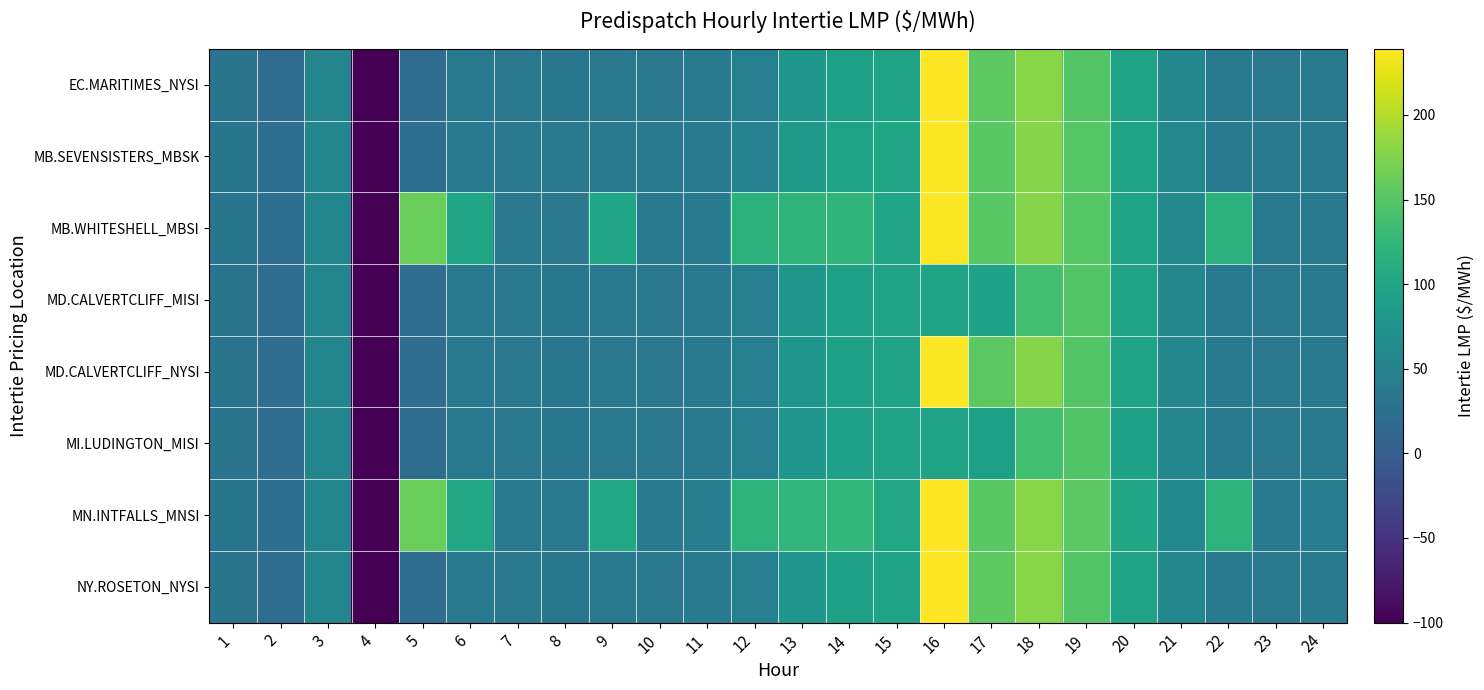

Reading left to right, what are all the values shown in this chart?

EC.MARITIMES_NYSI: 1=29.9	2=21.7	3=54.0	4=-100.0	5=21.5	6=37.5	7=34.9	8=33.3	9=35.6	10=35.5	11=39.4	12=47.0	13=78.8	14=93.1	15=96.5	16=239.1	17=154.5	18=179.0	19=148.9	20=95.7	21=57.6	22=38.1	23=35.2	24=38.9
MB.SEVENSISTERS_MBSK: 1=31.4	2=22.9	3=55.0	4=-100.0	5=22.7	6=39.2	7=36.2	8=34.8	9=37.2	10=37.0	11=40.9	12=49.0	13=82.2	14=96.5	15=99.5	16=236.6	17=152.2	18=177.4	19=150.3	20=97.2	21=59.7	22=39.9	23=37.1	24=41.1
MB.WHITESHELL_MBSI: 1=31.4	2=22.9	3=55.0	4=-100.0	5=162.7	6=100.6	7=36.2	8=34.8	9=100.3	10=37.0	11=40.9	12=117.6	13=120.3	14=122.3	15=99.6	16=236.6	17=152.2	18=177.4	19=150.5	20=97.2	21=59.7	22=117.4	23=37.1	24=41.1
MD.CALVERTCLIFF_MISI: 1=30.0	2=21.8	3=54.0	4=-100.0	5=21.6	6=37.6	7=34.9	8=33.3	9=35.6	10=35.5	11=39.4	12=46.9	13=78.5	14=92.7	15=96.0	16=97.8	17=93.9	18=137.8	19=148.1	20=95.1	21=57.4	22=38.0	23=35.3	24=38.9
MD.CALVERTCLIFF_NYSI: 1=30.0	2=21.8	3=54.1	4=-100.0	5=21.6	6=37.6	7=34.9	8=33.3	9=35.6	10=35.5	11=39.4	12=46.9	13=78.5	14=92.7	15=96.0	16=237.3	17=153.4	18=177.8	19=148.1	20=95.1	21=57.4	22=38.0	23=35.3	24=38.9
MI.LUDINGTON_MISI: 1=30.0	2=21.9	3=54.0	4=-100.0	5=21.6	6=37.6	7=34.8	8=33.2	9=35.4	10=35.2	11=39.2	12=46.7	13=78.0	14=91.9	15=95.3	16=95.8	17=92.6	18=136.1	19=146.9	20=94.3	21=57.0	22=37.9	23=35.2	24=38.9
MN.INTFALLS_MNSI: 1=32.2	2=23.6	3=55.7	4=-100.0	5=163.3	6=101.4	7=36.8	8=35.6	9=101.4	10=38.0	11=41.7	12=119.0	13=122.9	14=125.1	15=102.2	16=238.2	17=152.7	18=179.1	19=153.0	20=99.1	21=61.4	22=118.6	23=38.2	24=42.3
NY.ROSETON_NYSI: 1=29.9	2=21.7	3=54.0	4=-100.0	5=21.5	6=37.5	7=34.9	8=33.3	9=35.6	10=35.5	11=39.4	12=47.0	13=78.8	14=93.1	15=96.5	16=239.1	17=154.5	18=179.0	19=148.9	20=95.7	21=57.6	22=38.1	23=35.2	24=38.9